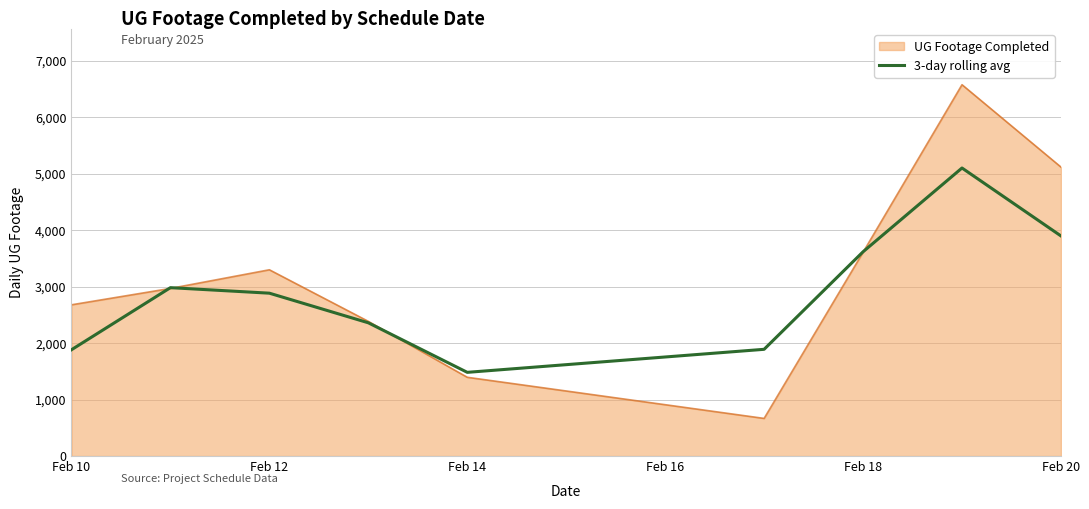

What is the lowest value of the UG Footage Completed series?

666.0